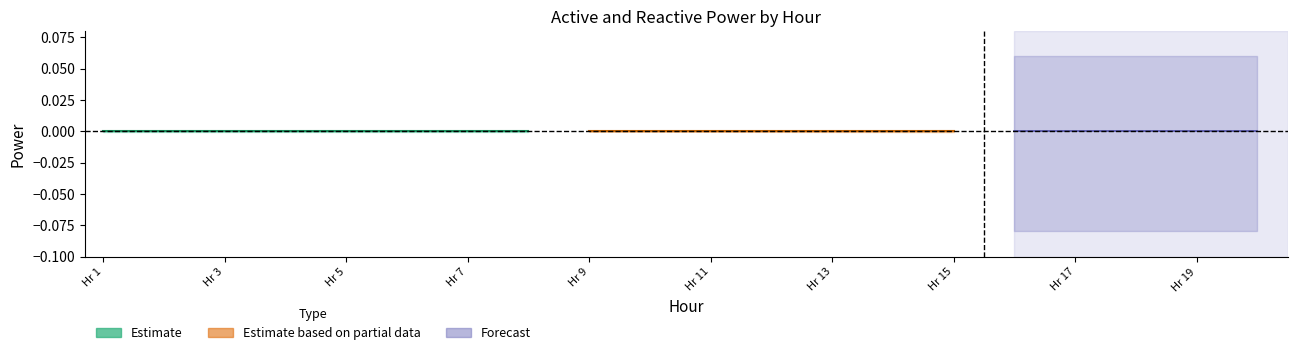

Does the chart display data point markers on the line(s)?

No